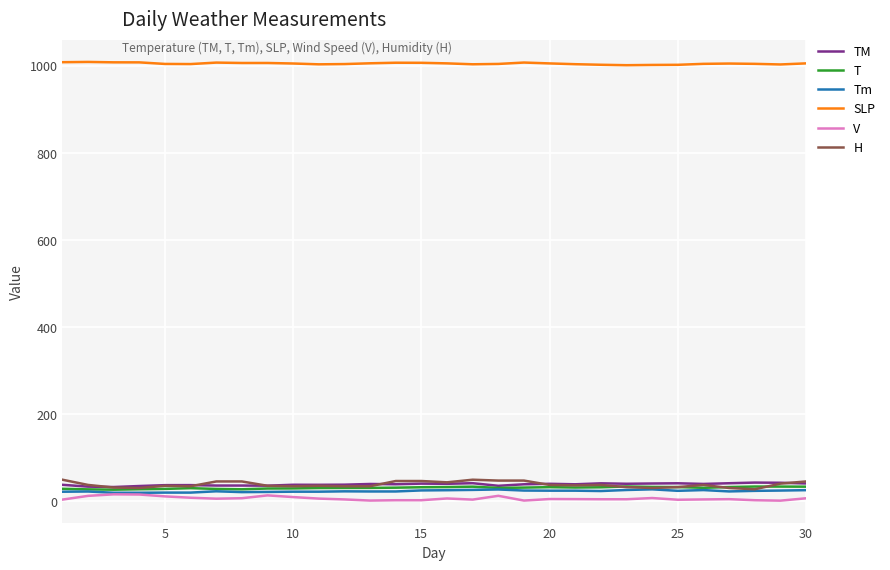

True or false: SLP and T intersect in this chart.

False